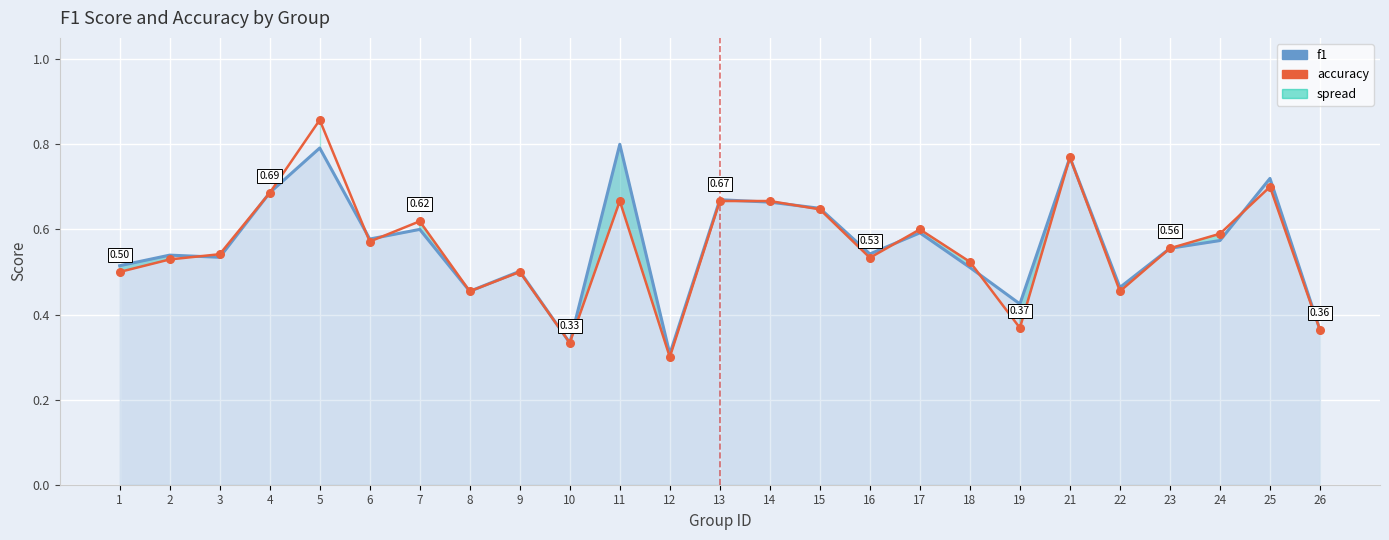

Count the f1 values in the range 0 to 1.

25